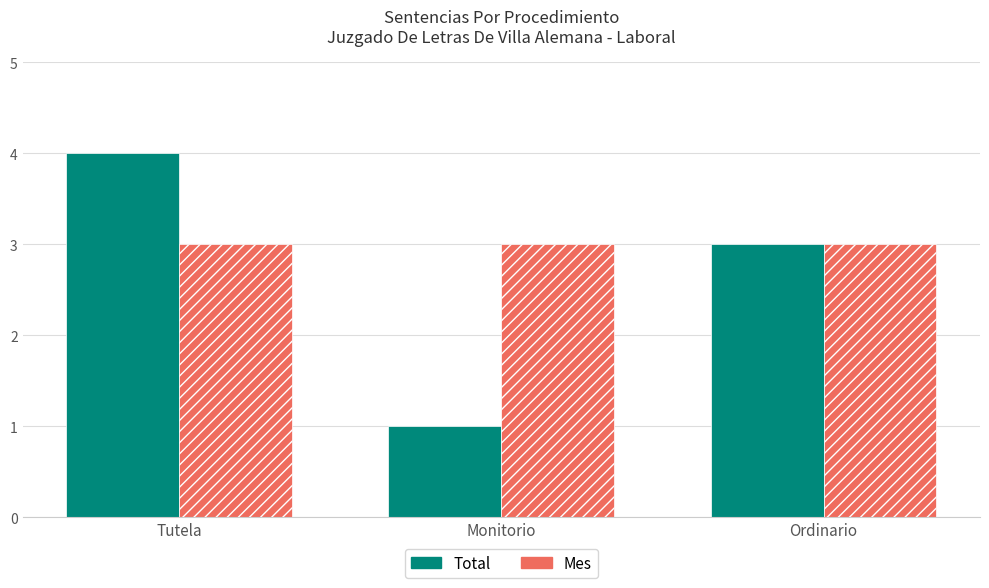

List the series in order of their peak value, lowest first.

Mes, Total